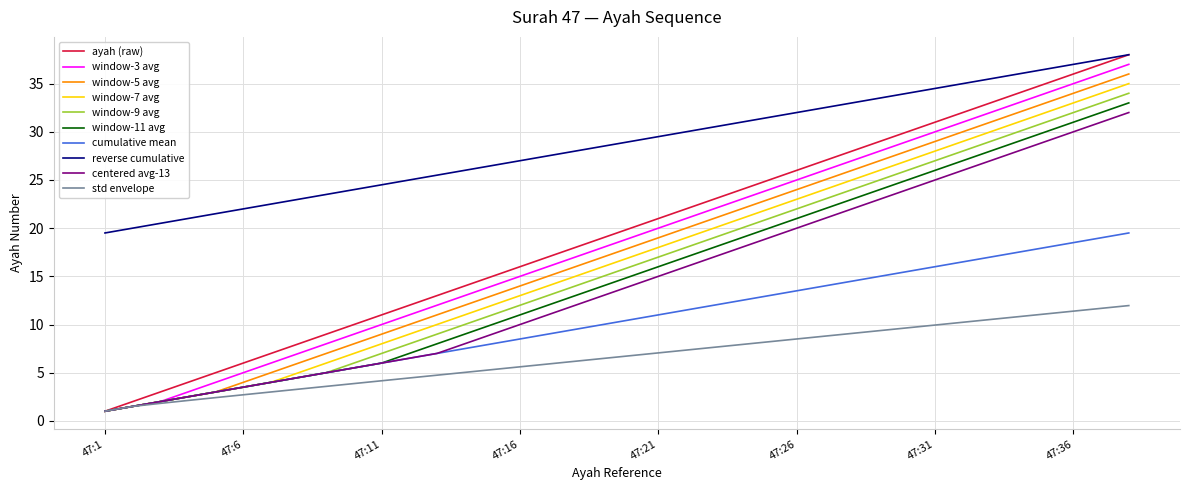

Does the chart have visible grid lines?

Yes